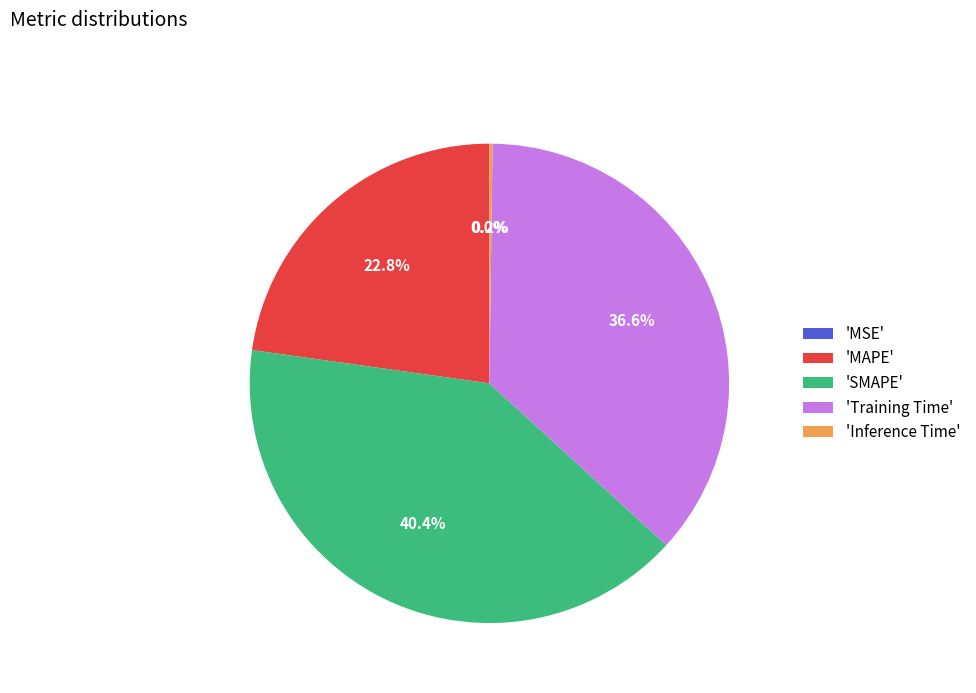

Does 'Training Time' represent more than half of the total?

No